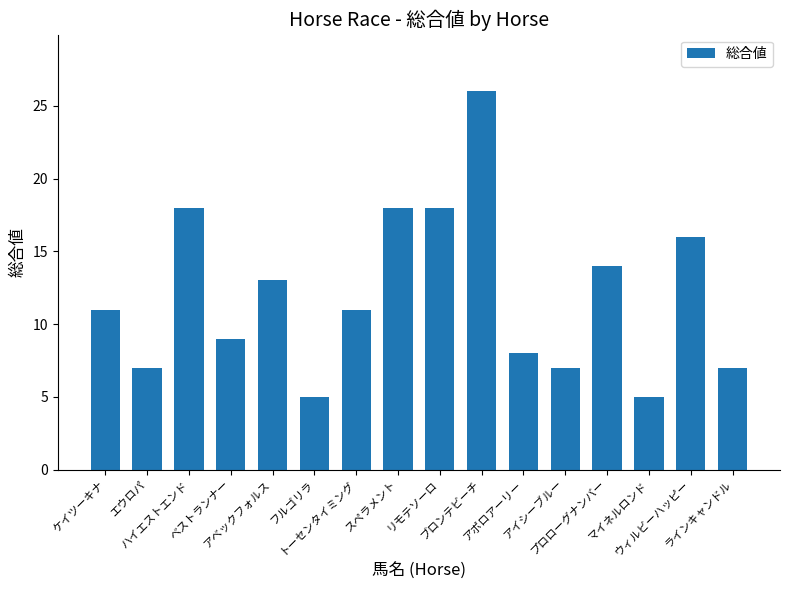

Reading right to left, list all the values displayed in this chart.

ラインキャンドル=7	ウィルビーハッピー=16	マイネルロンド=5	プロローグナンバー=14	アイシーブルー=7	アポロアーリー=8	ブロンテビーチ=26	リモテソーロ=18	スペラメント=18	トーセンタイミング=11	フルゴリラ=5	アベックフォルス=13	ベストランナー=9	ハイエストエンド=18	エウロパ=7	ケイツーキナ=11